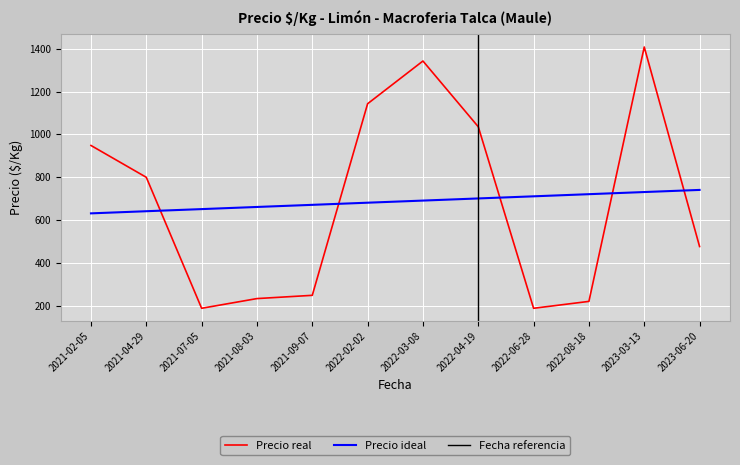

How many lines are shown in the chart?

3